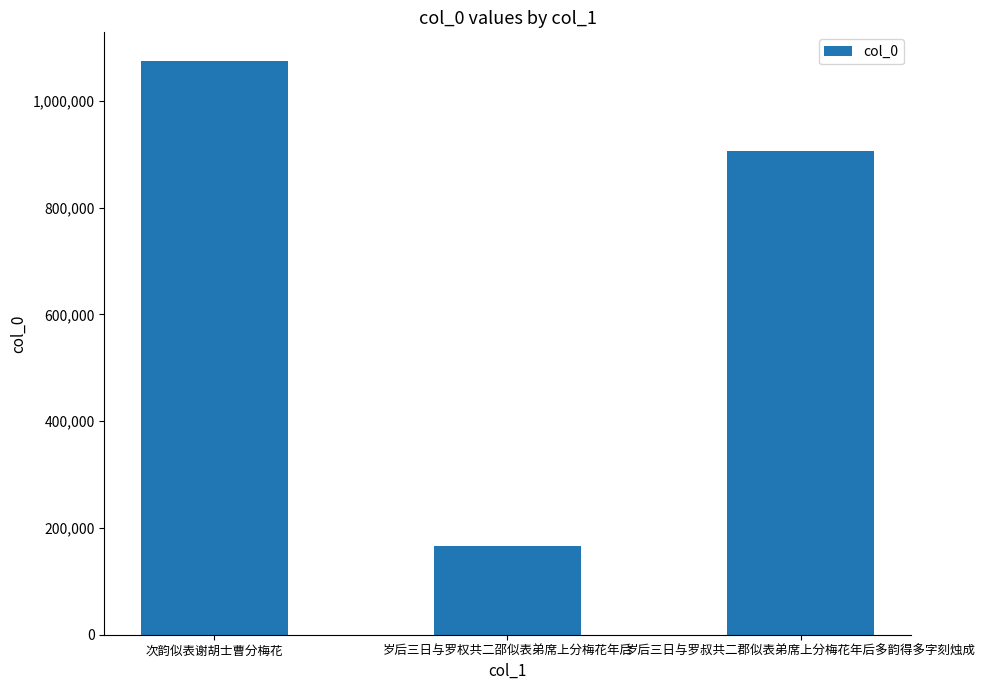

Is it true that the value at 岁后三日与罗权共二邵似表弟席上分梅花年后 is 166207?

True